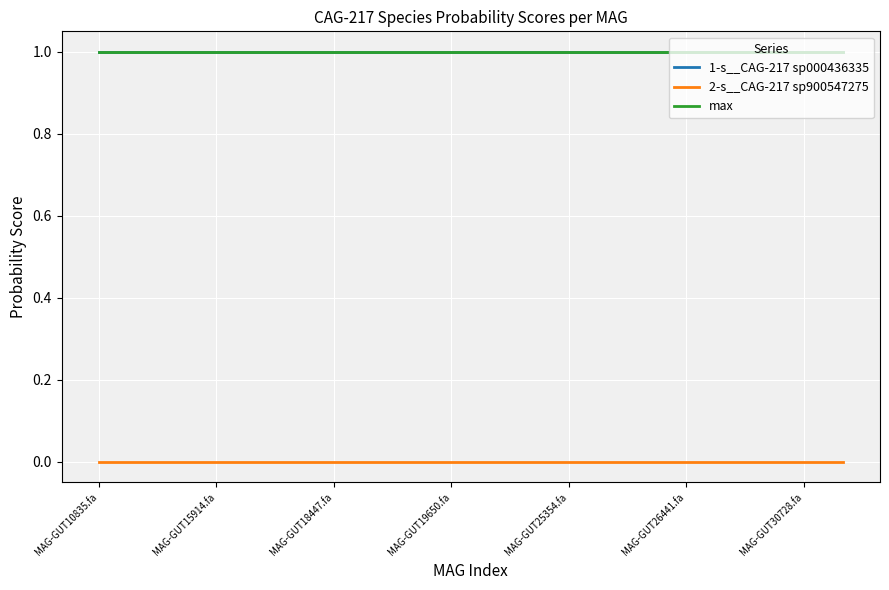

True or false: 2-s__CAG-217 sp900547275 and max intersect in this chart.

False